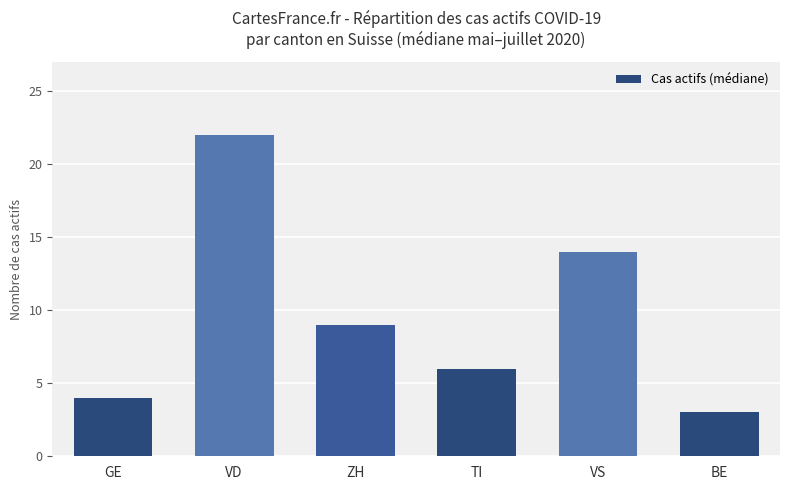

List the labels in order of value, smallest first.

BE, GE, TI, ZH, VS, VD